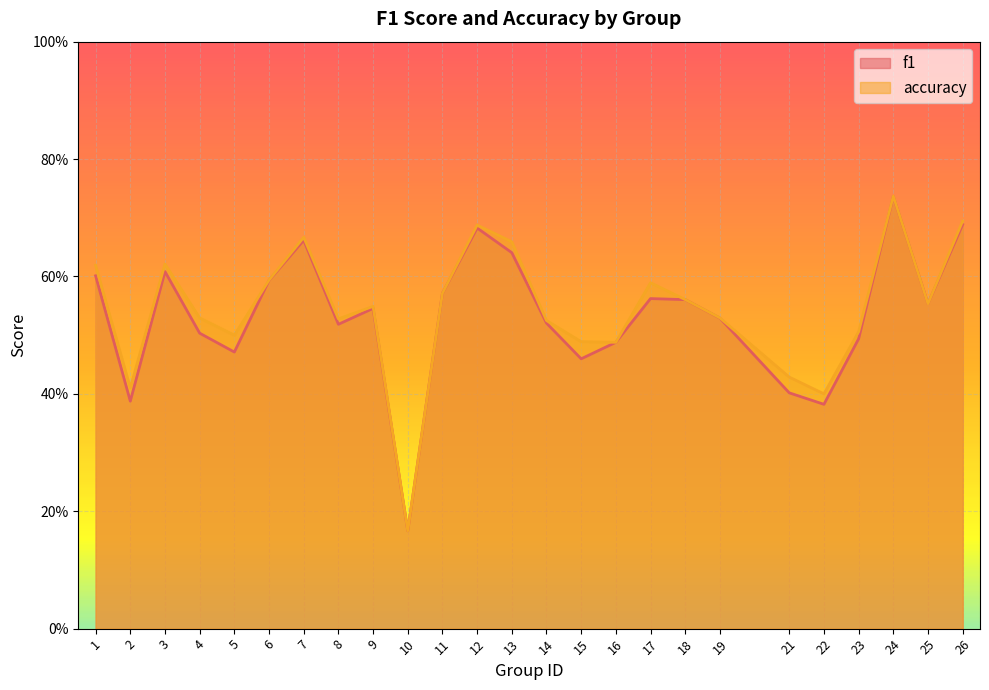

Between which two adjacent categories do accuracy and f1 first intersect?

24 and 25